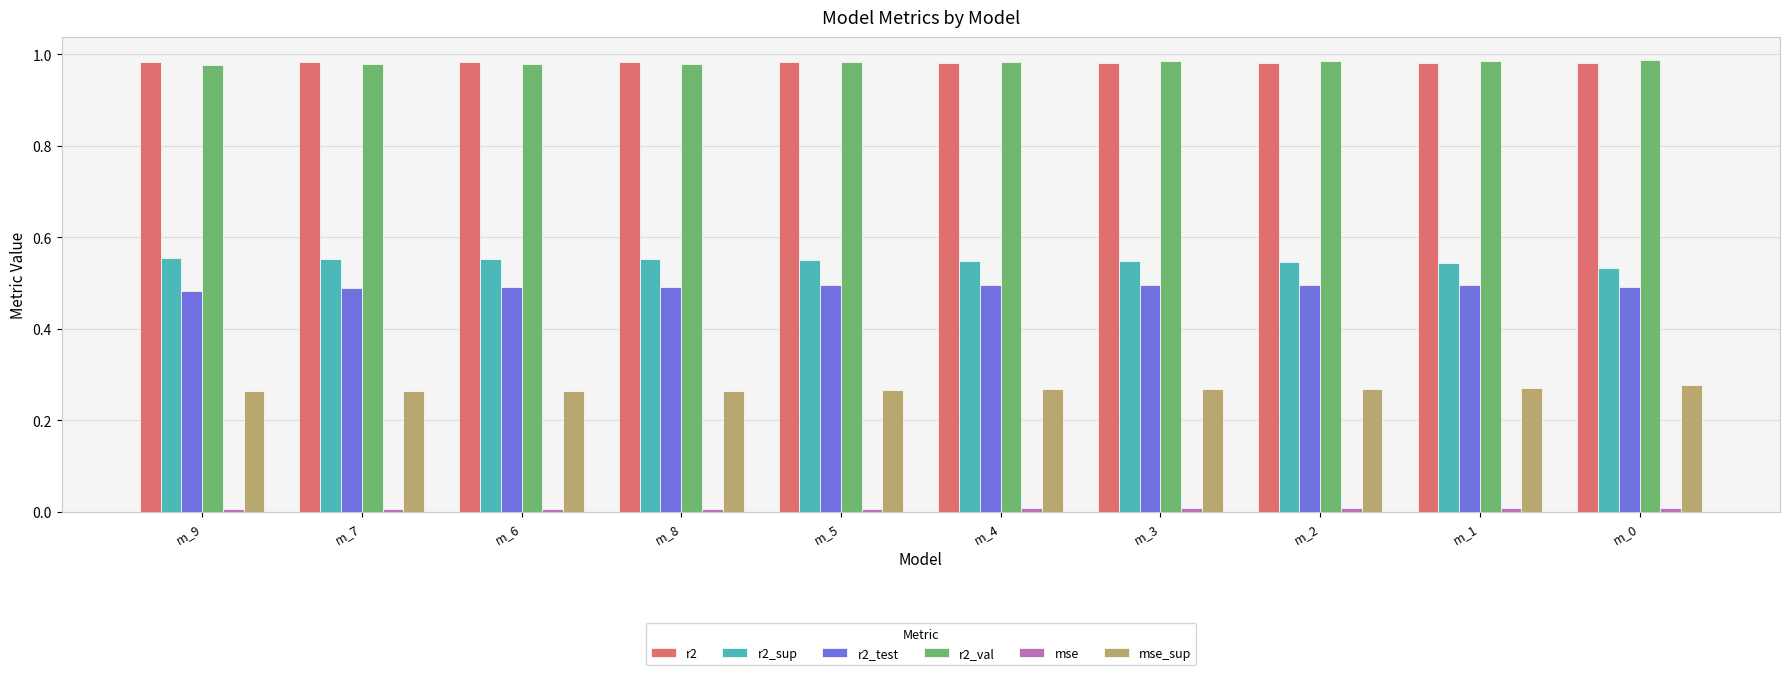

What is the sum of all r2 values?

9.8